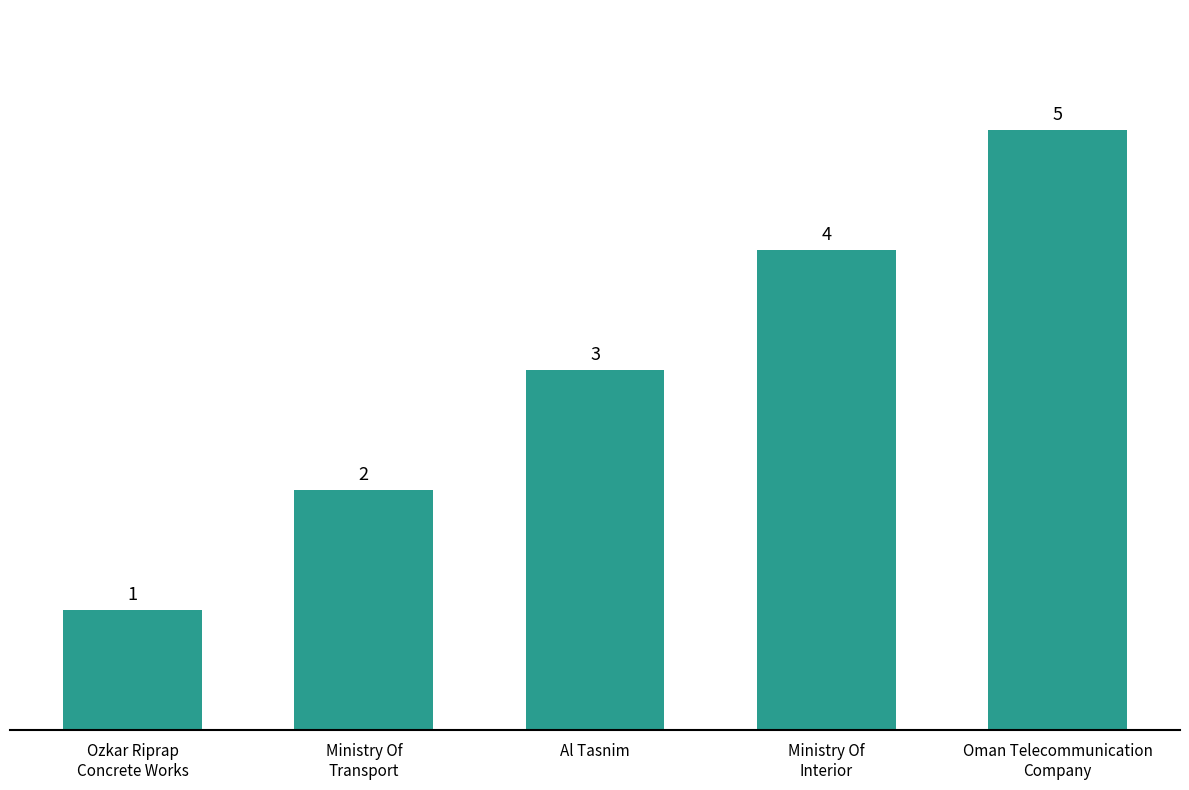

What is the change in value from Ministry Of
Transport to Al Tasnim?

+1